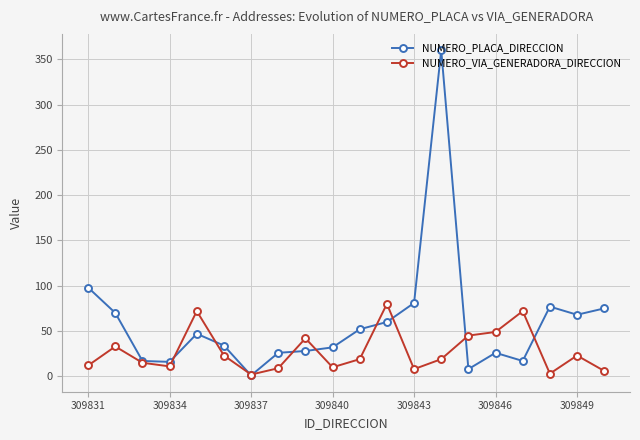

What is the maximum value shown in the chart?

360